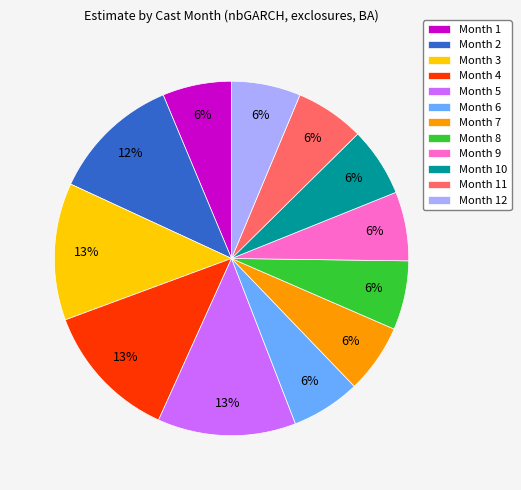

Count the number of slices in the pie.

12